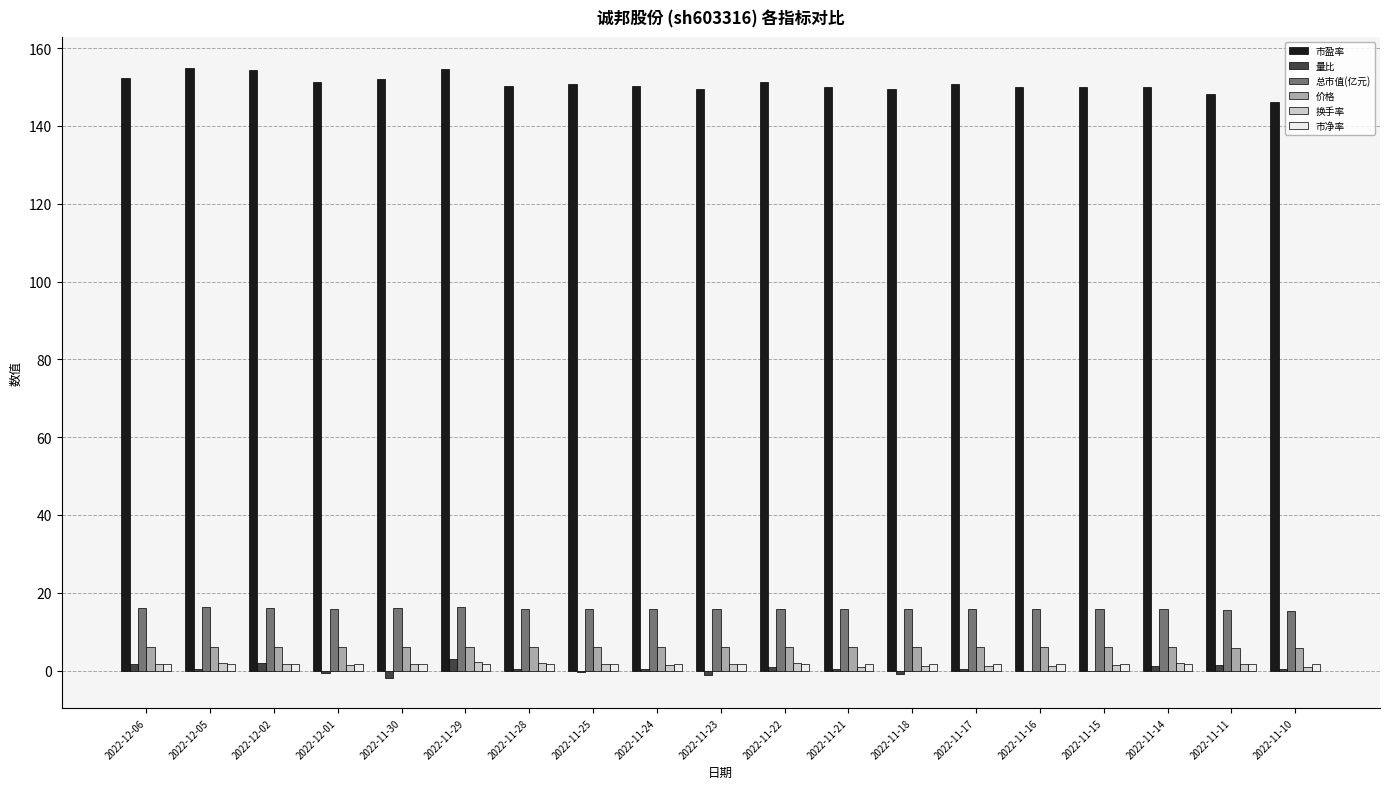

What is the sum of all 市净率 values?

32.7